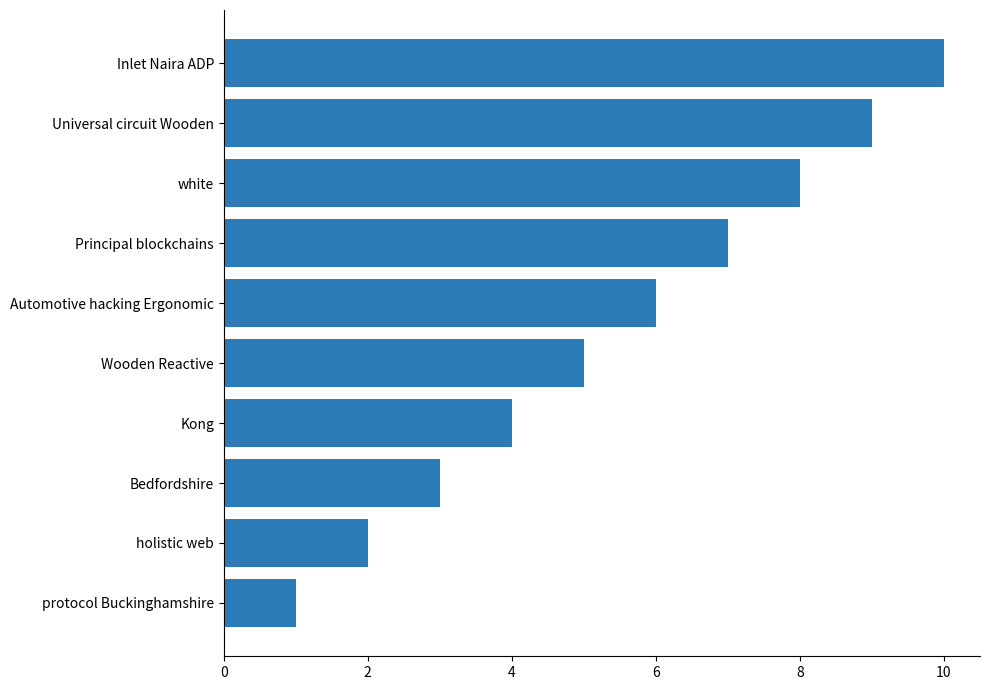

What is the greatest value displayed?

10